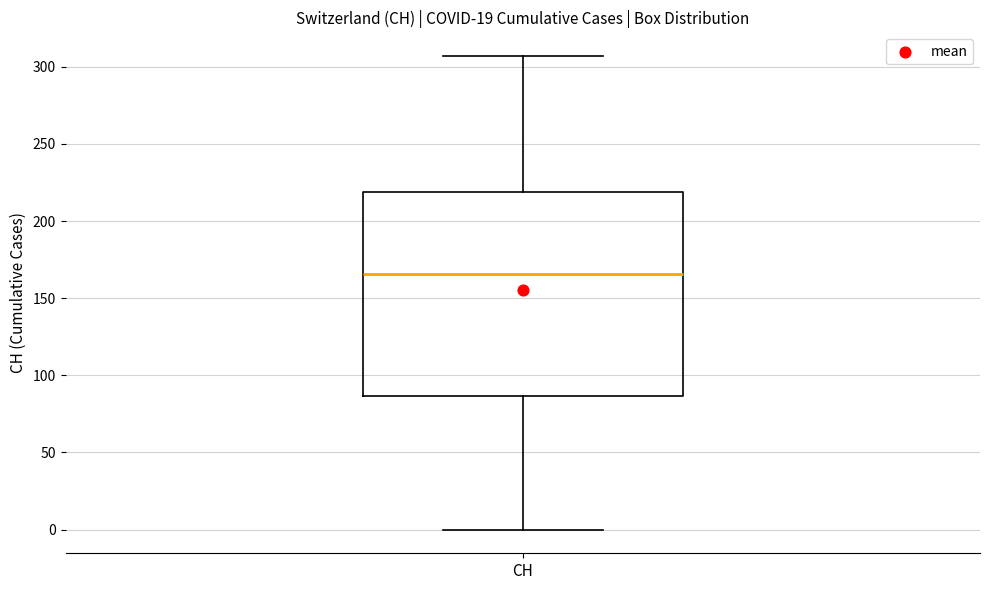

Where is the upper edge of the box for CH on the y-axis? The values are not printed on the chart, so give them approximately, as read against the axis.

220